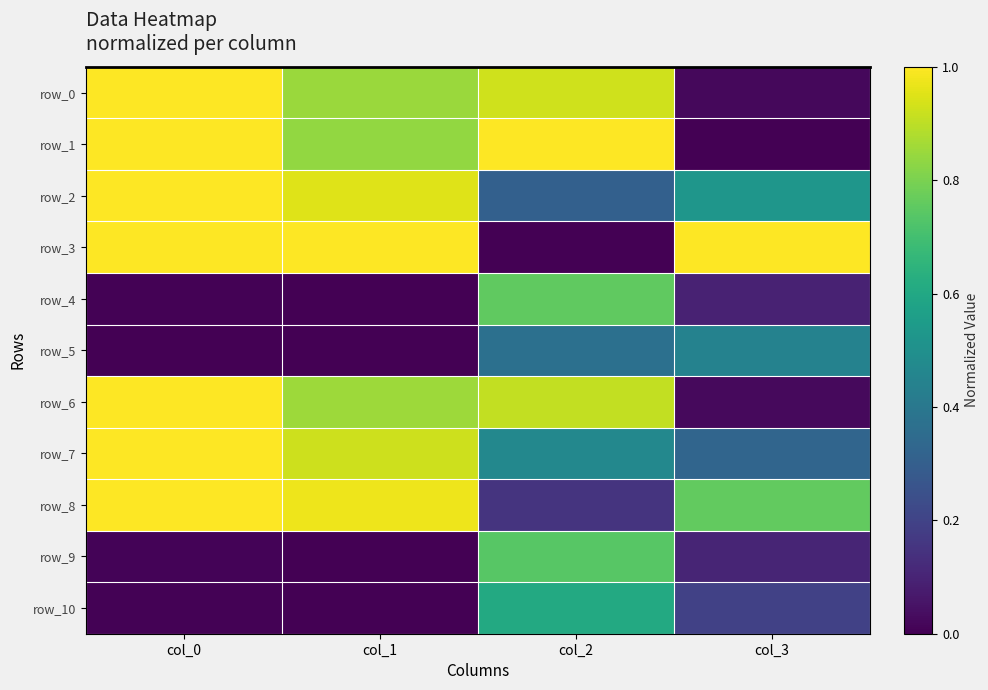

At which category is the sum across all series the highest?

col_0